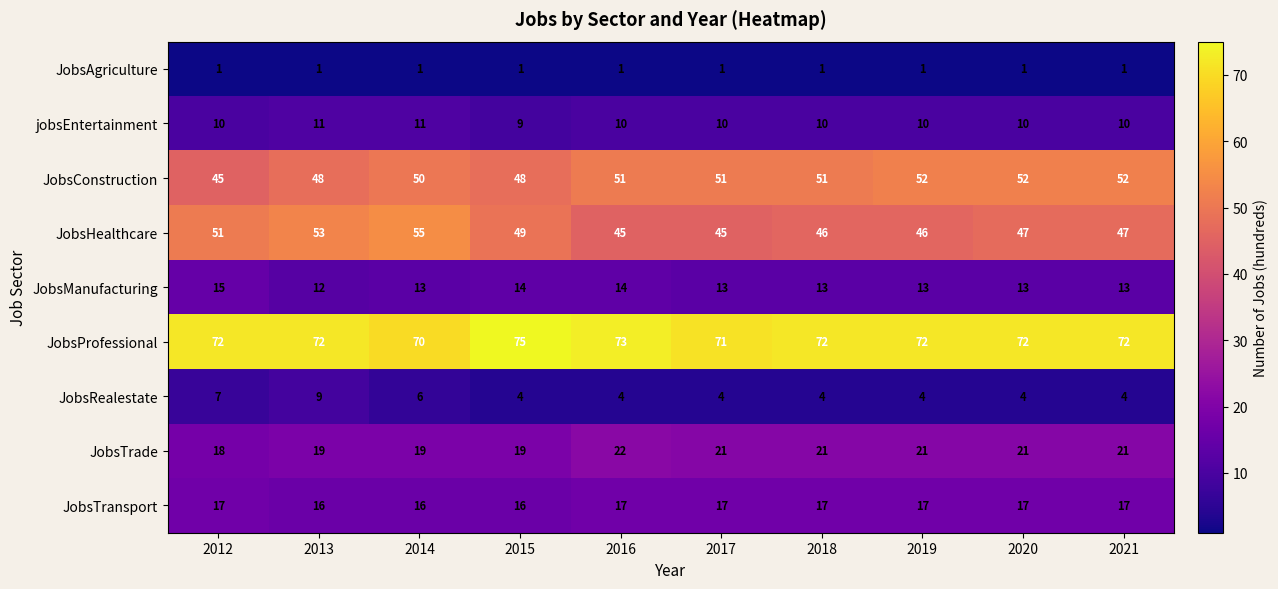

What is the total value across all series at 2013?

241